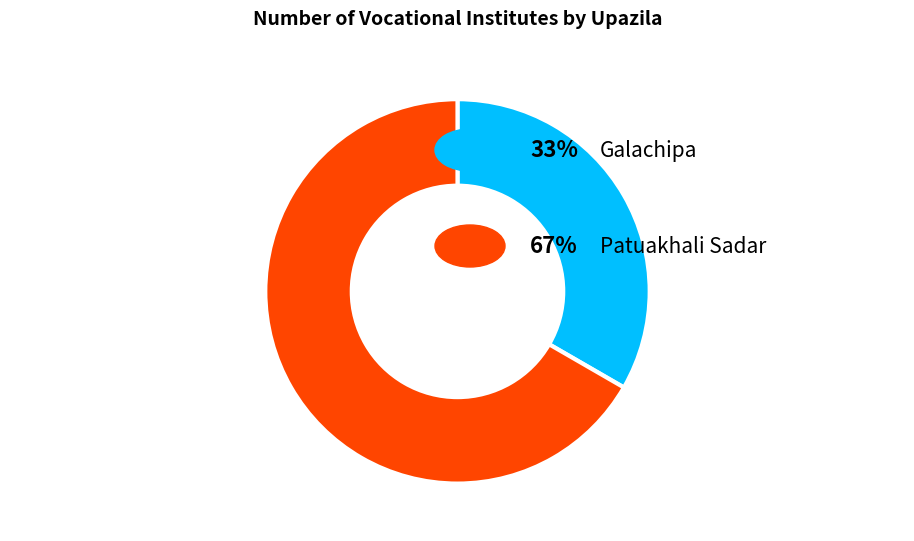

Is there any slice that represents more than half of the pie?

Yes